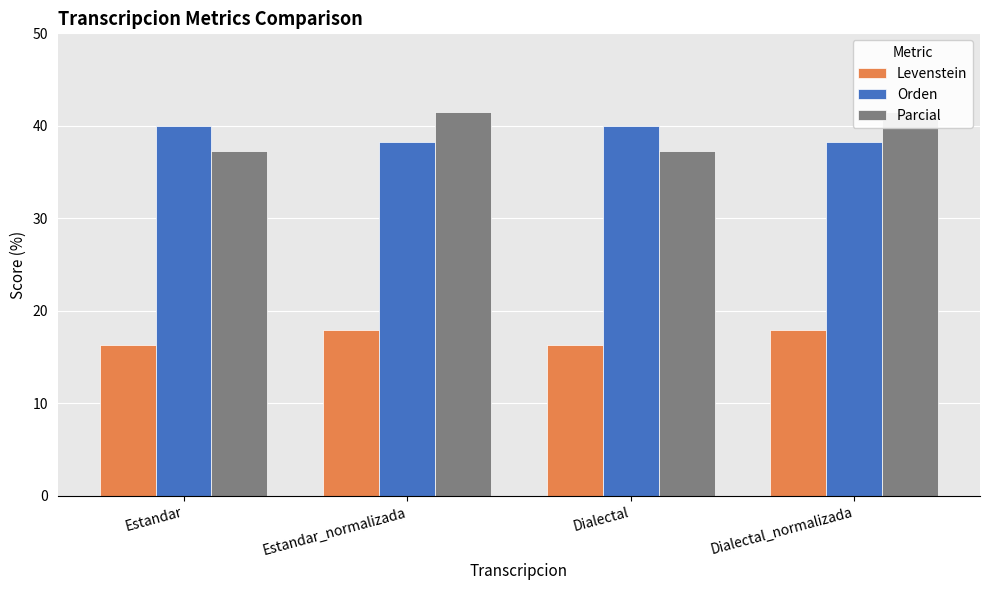

Which series changed the most between Estandar_normalizada and Dialectal_normalizada?

Levenstein